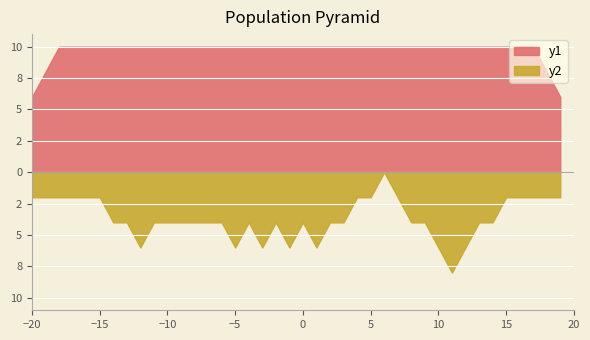

What is the sum of all whospeak=1 (listens) values?

15